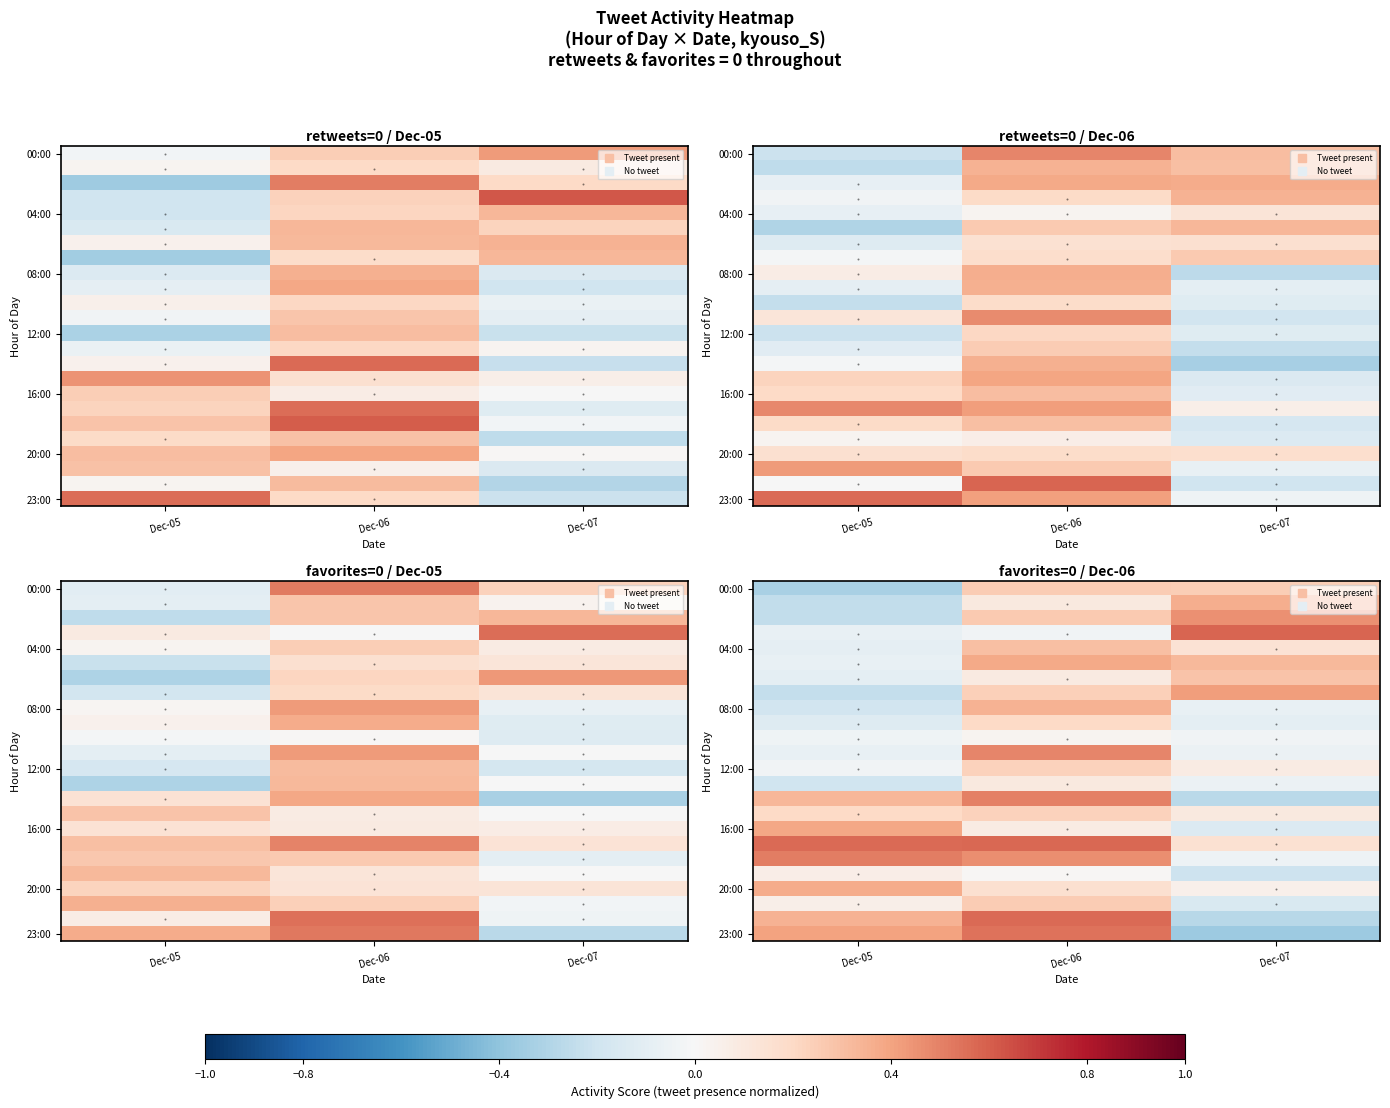

At which category does the chart reach its minimum across all series?

Dec-07